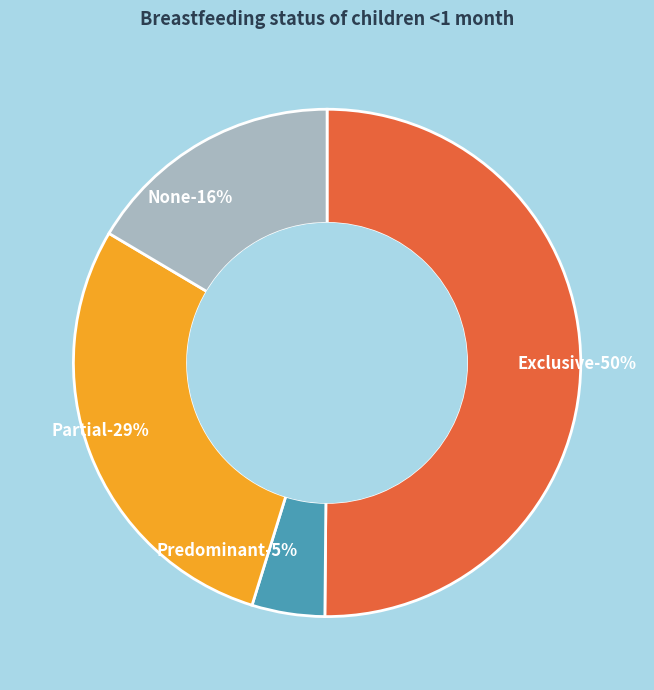

Which slice is the smallest?

Predominant